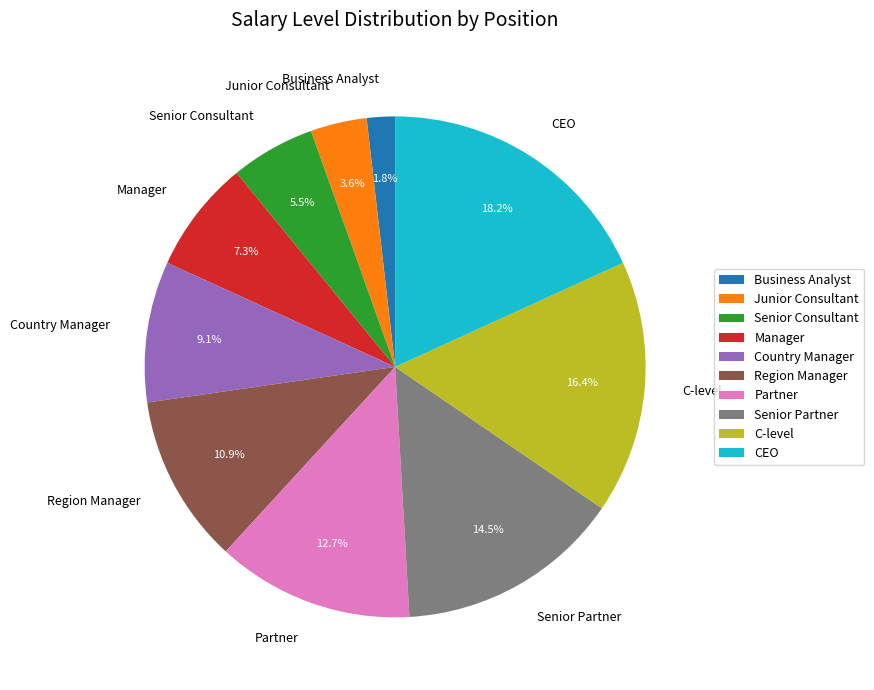

Is there a majority slice in this chart?

No